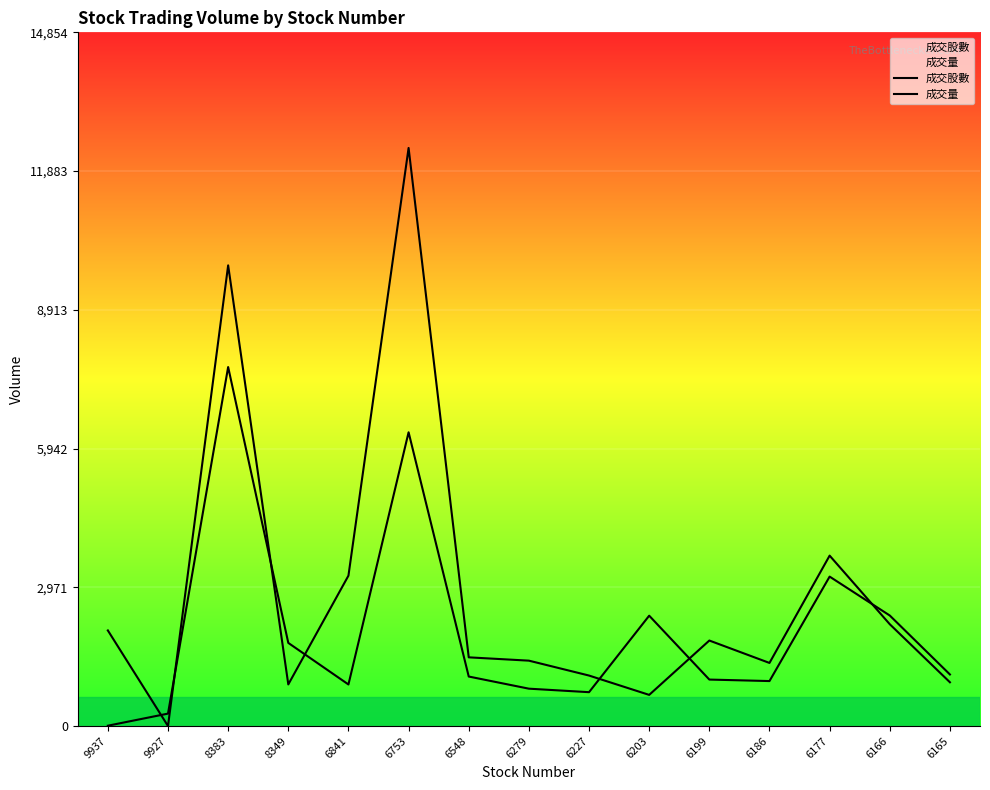

Which label corresponds to the smallest value in the chart?

9927